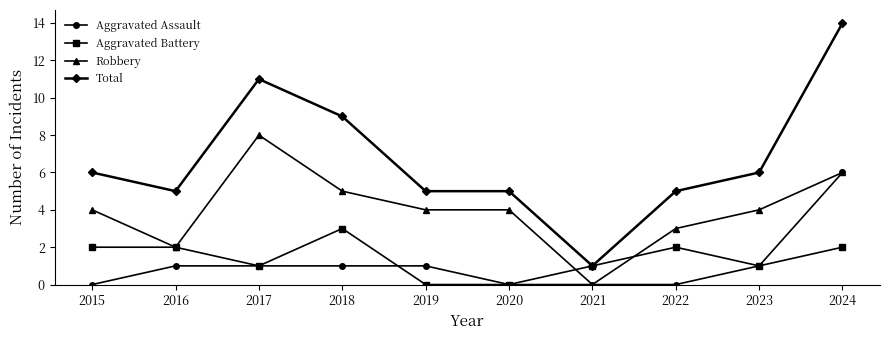

What is the maximum value for Robbery?

8